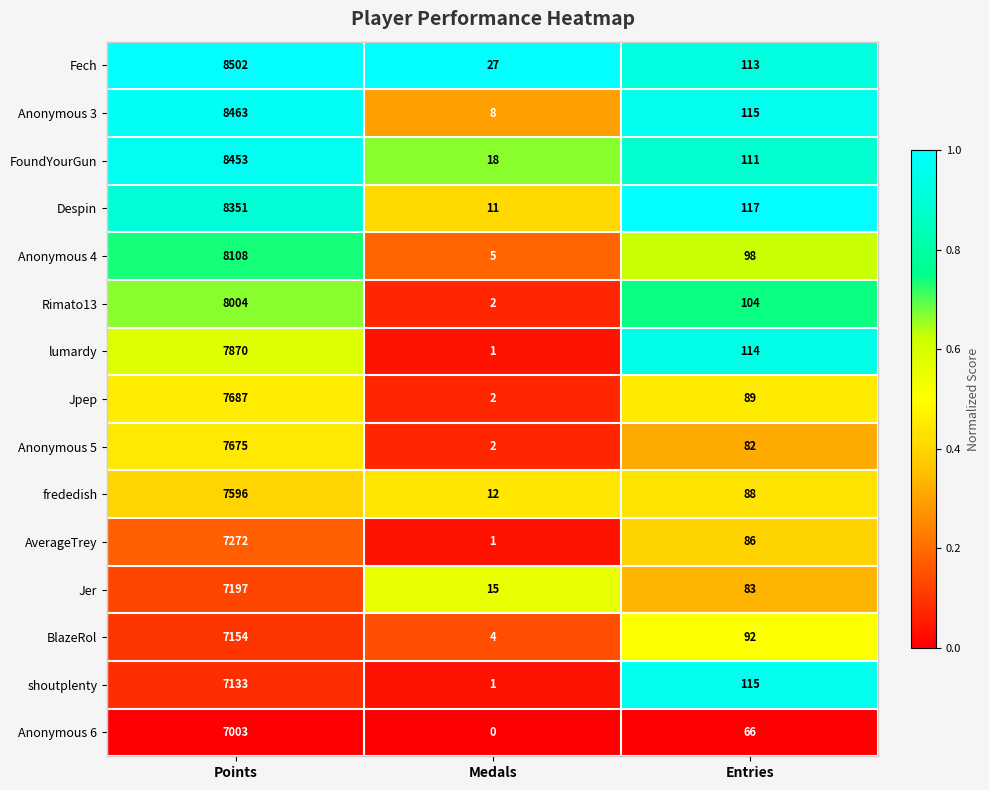

What is the difference between the maximum and minimum values in the AverageTrey series?

7271